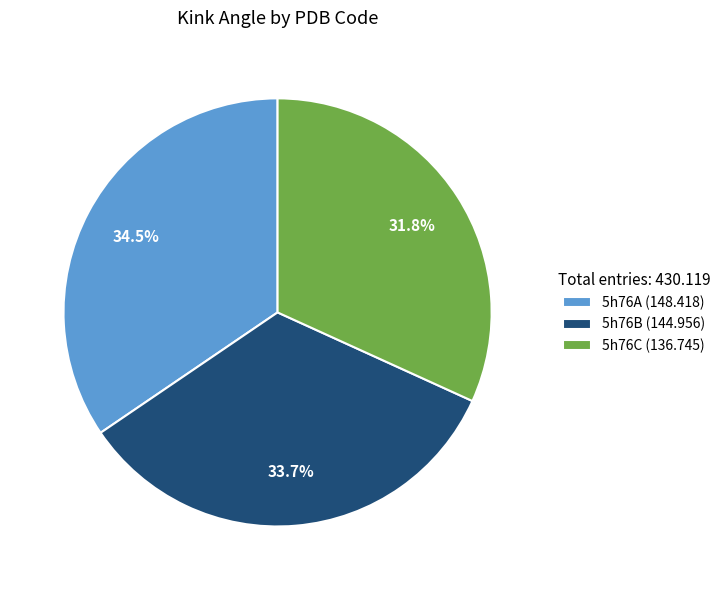

Between 5h76B and 5h76A, which is larger?

5h76A